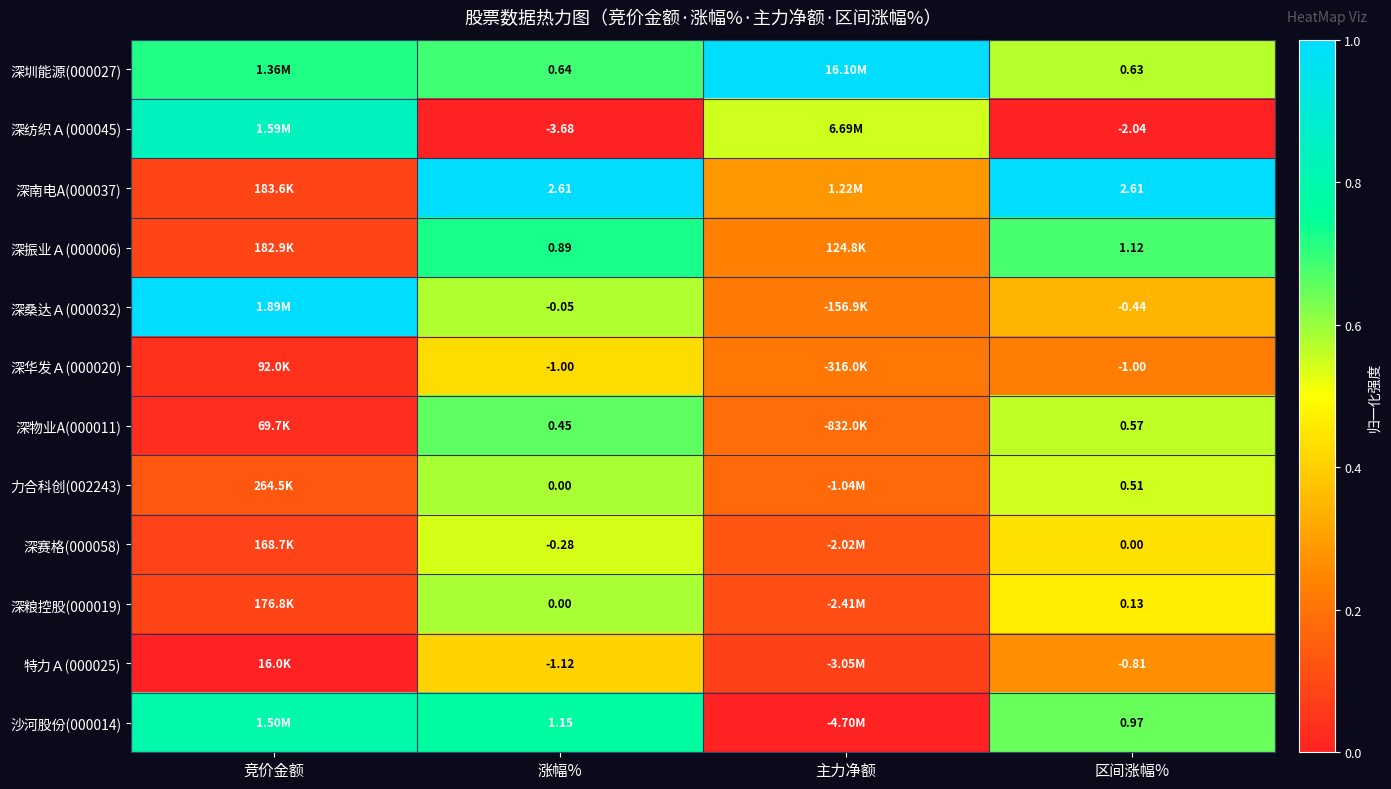

At which category does the chart reach its peak across all series?

主力净额